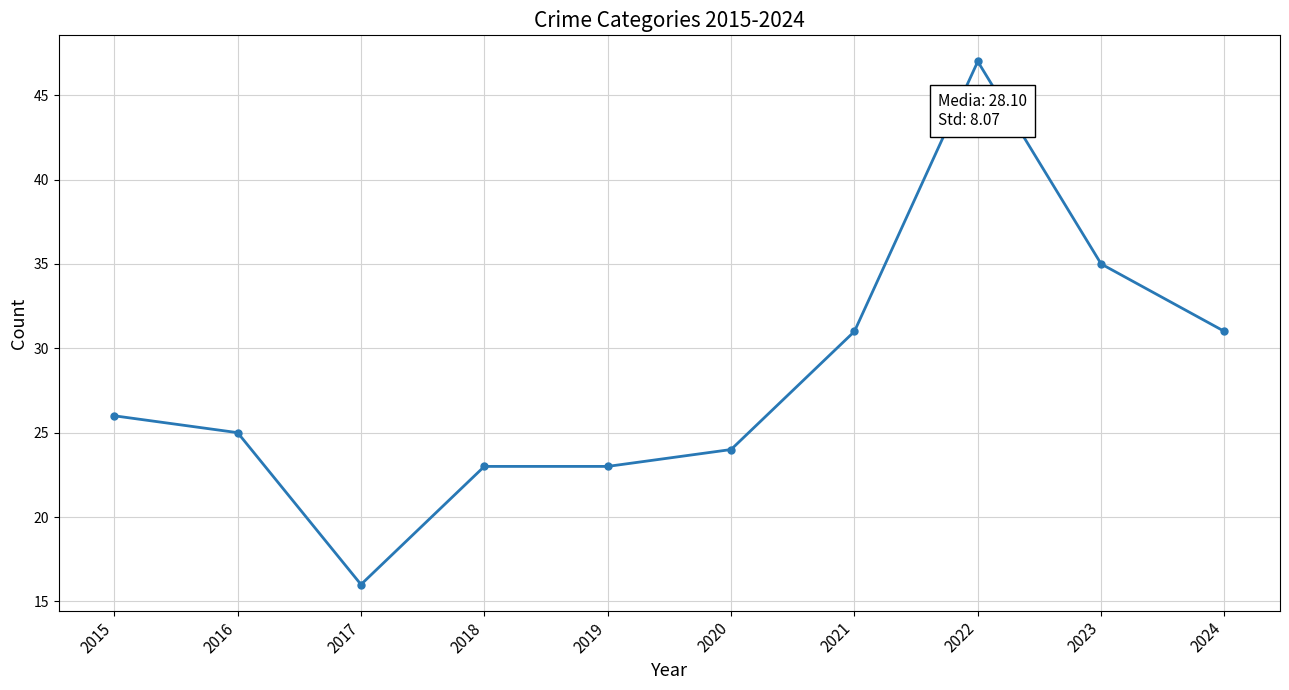

Is this an area chart (filled region under the line)?

No